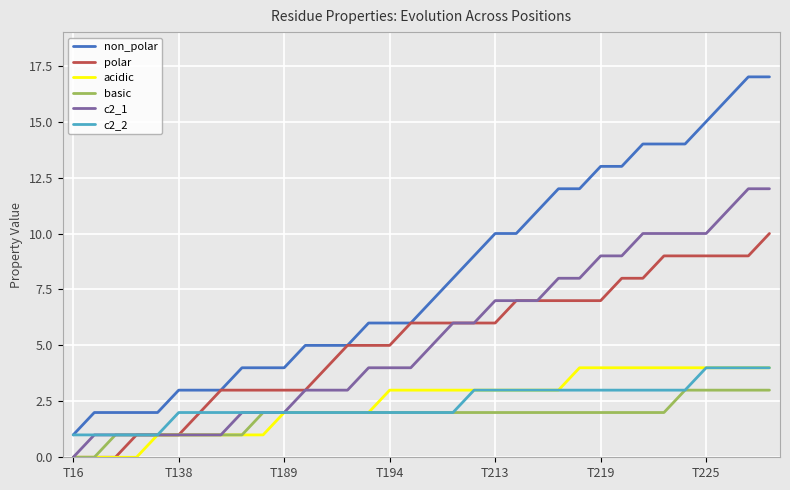

What is the highest value of the polar series?

10